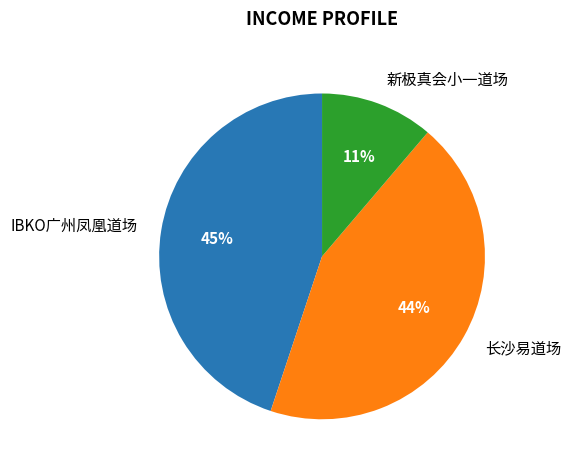

Which has a higher value, IBKO广州凤凰道场 or 新极真会小一道场?

IBKO广州凤凰道场